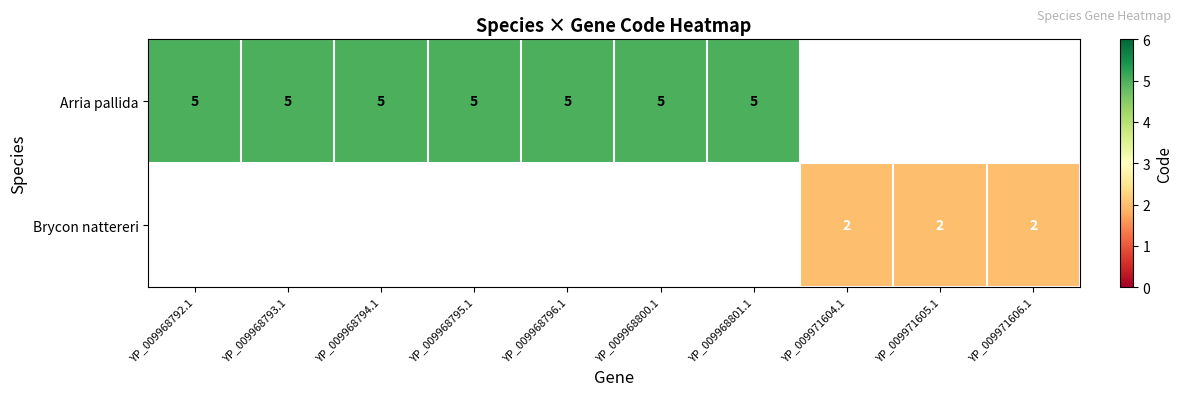

What is the minimum value shown in the chart?

2.0